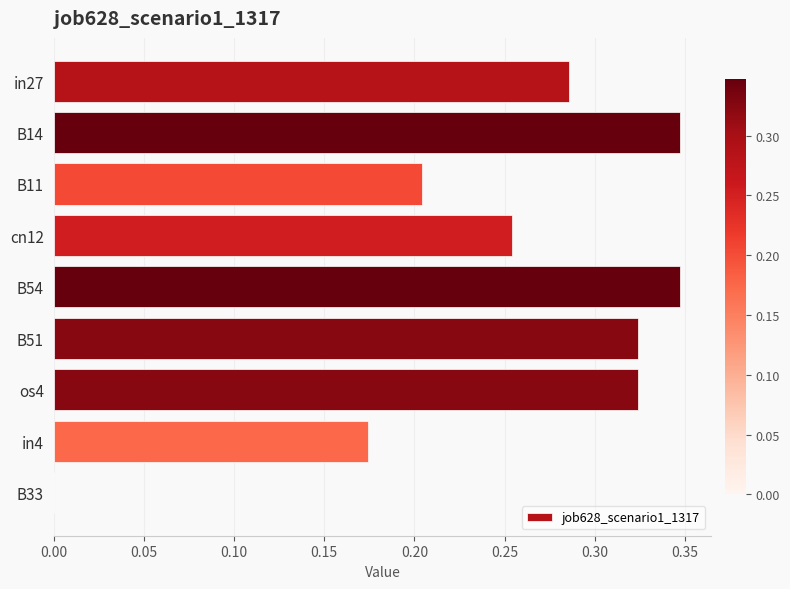

What is the sum of the values at in4 and os4?

0.5